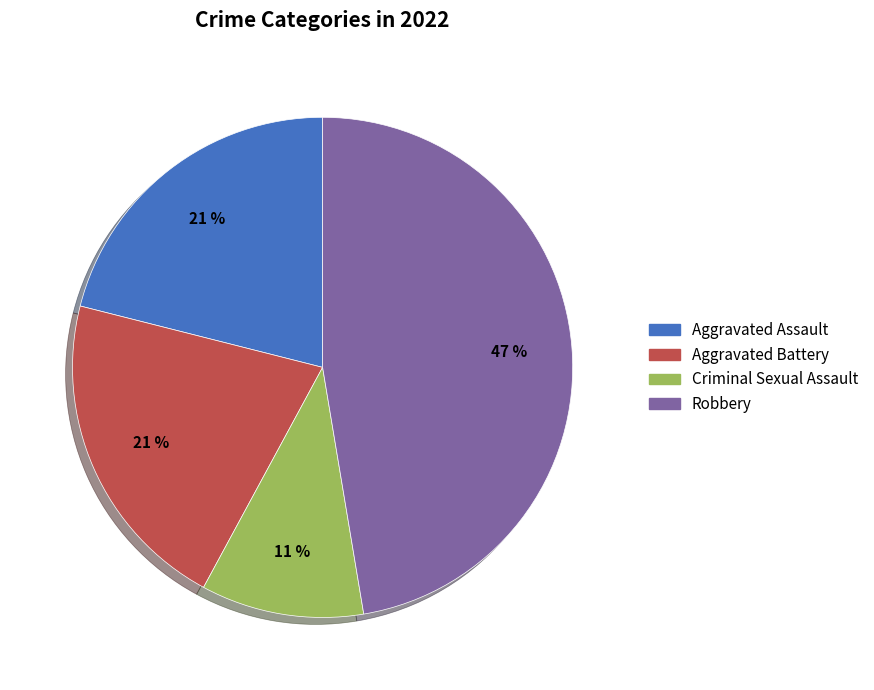

Does Aggravated Assault represent more than half of the total?

No